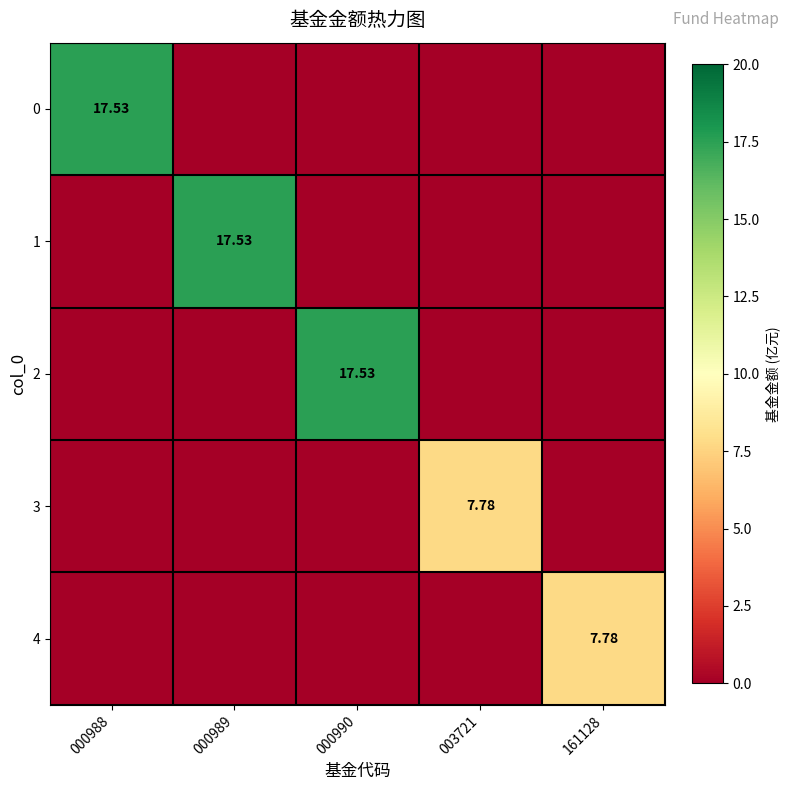

List the series in order of their peak value, highest first.

0, 1, 2, 3, 4